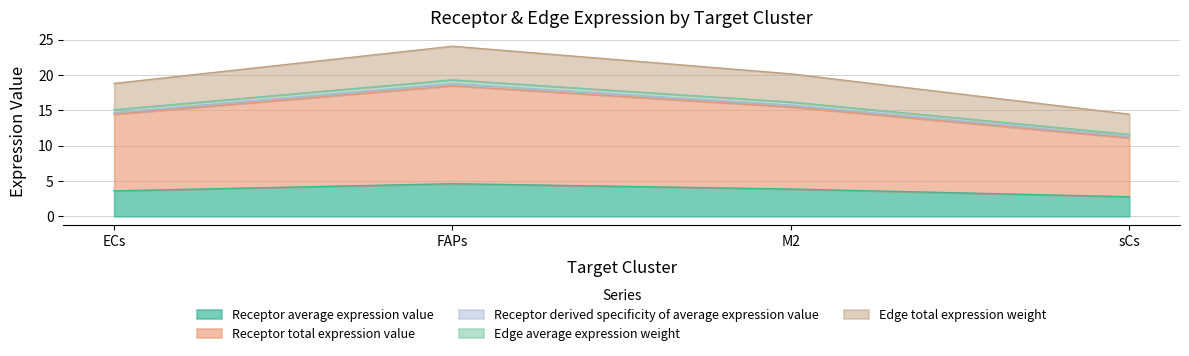

How many series are shown in this chart?

5